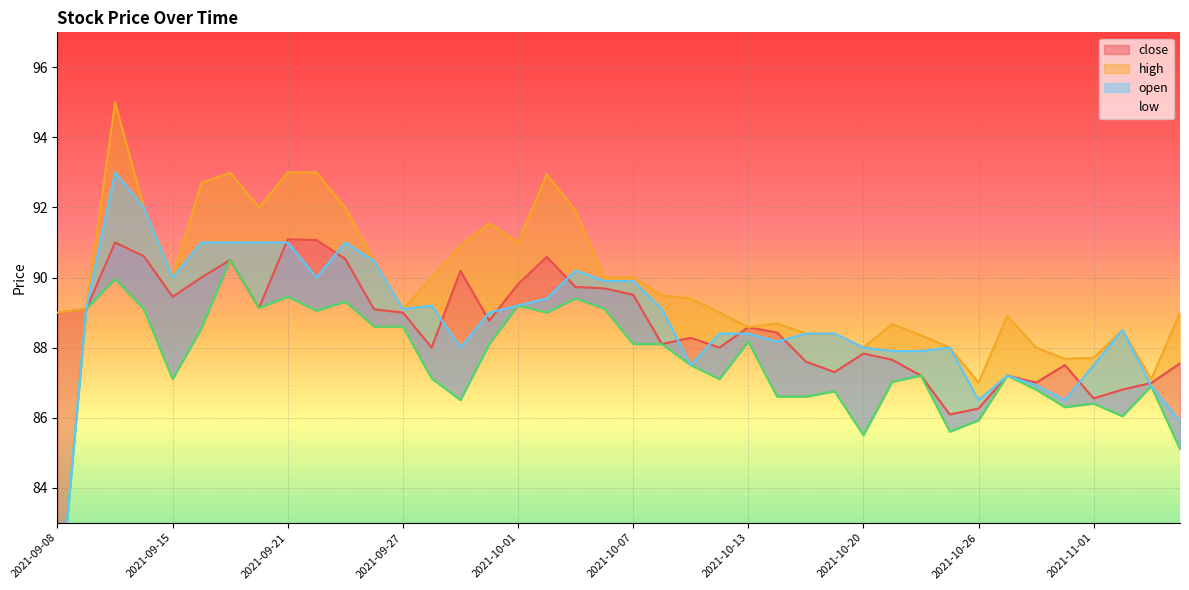

At which category is the sum across all series the highest?

2021-09-13